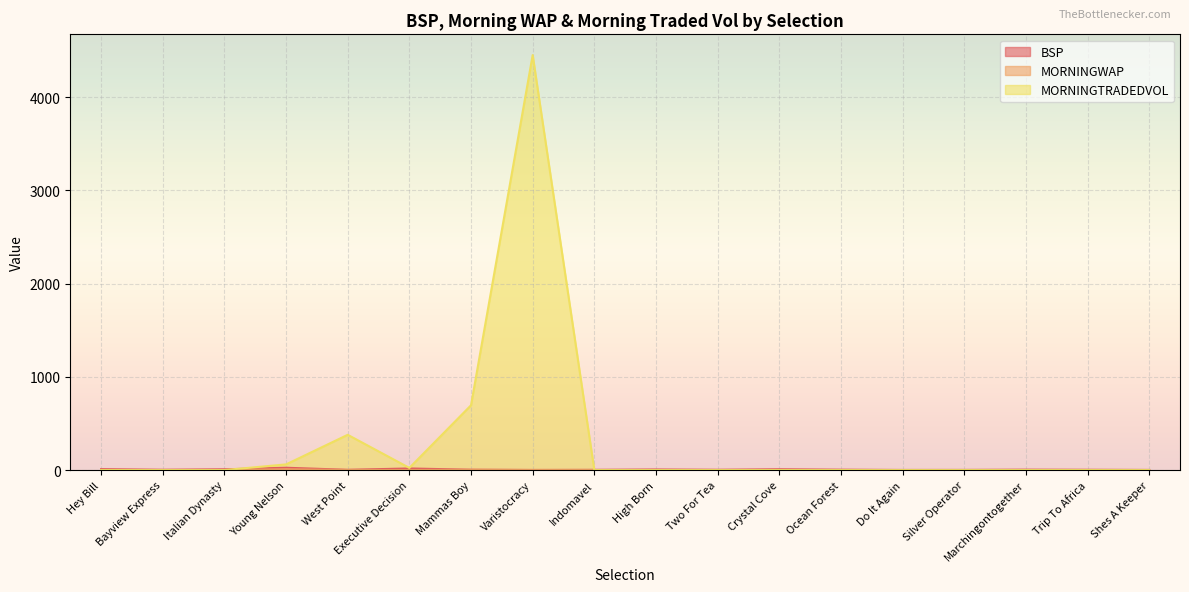

In MORNINGTRADEDVOL, how many points are lower than both neighbors (excluding endpoints)?

1